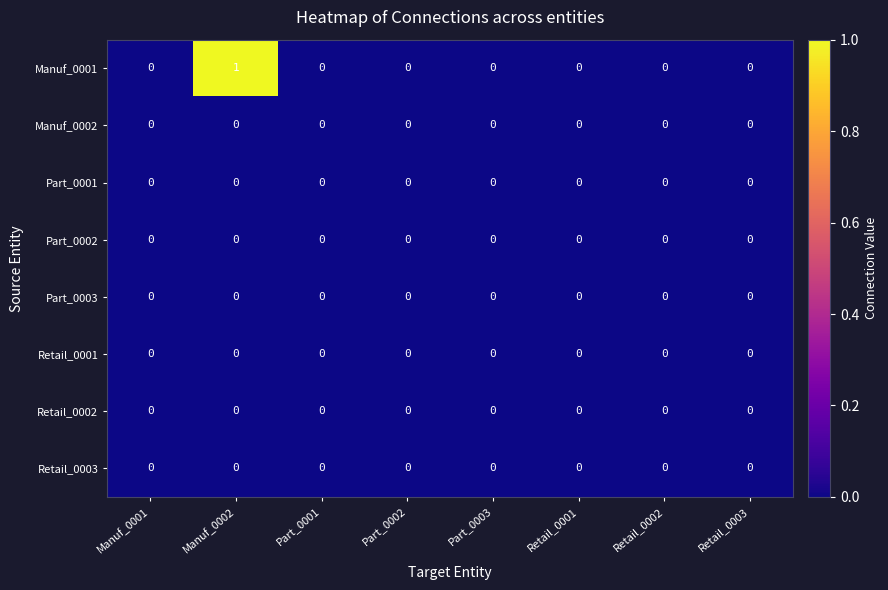

At which category is the sum across all series the highest?

Manuf_0002